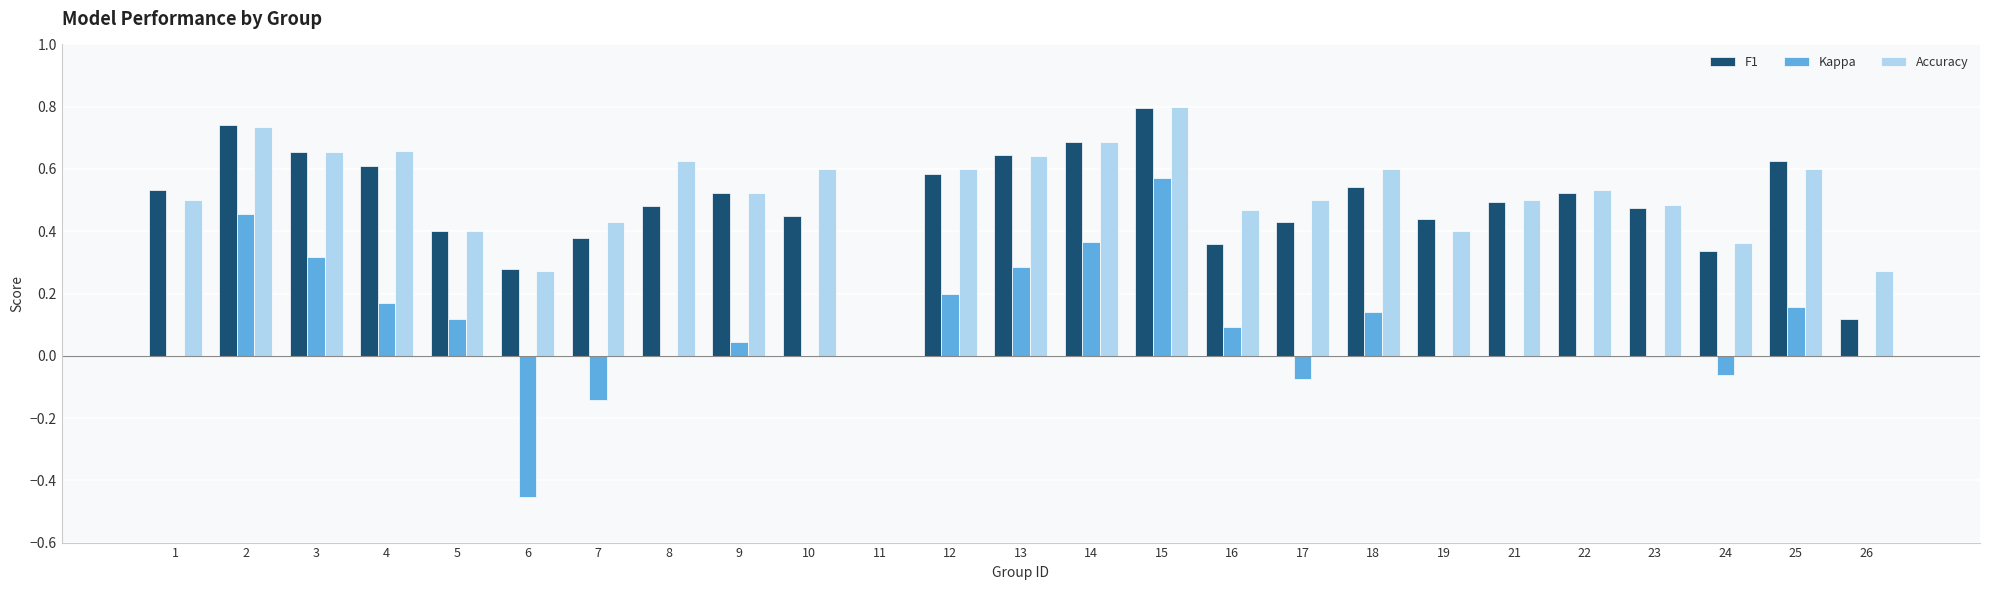

What is the total value across all series at 10?

1.1